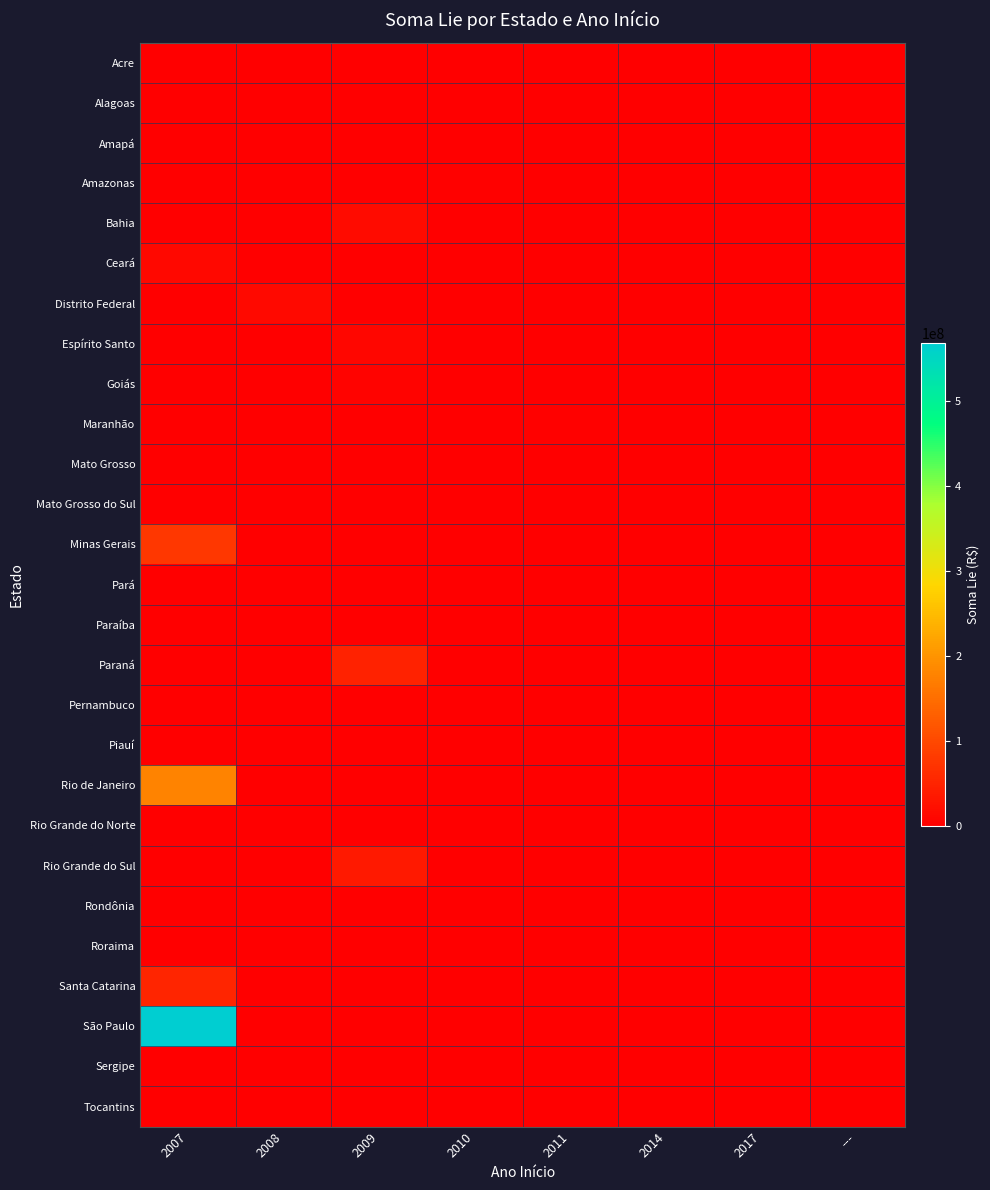

What is the total value across all series at 2010?

3199414.0